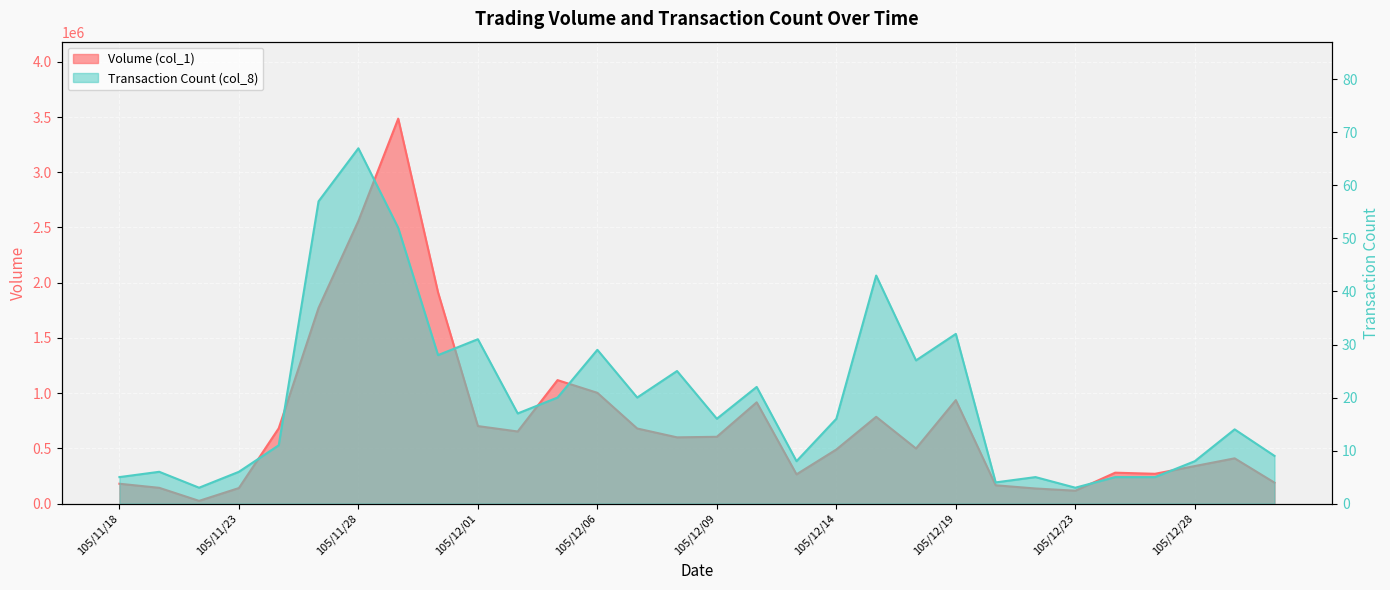

How many interior local valleys does the Transaction Count (col_8) series have?

9